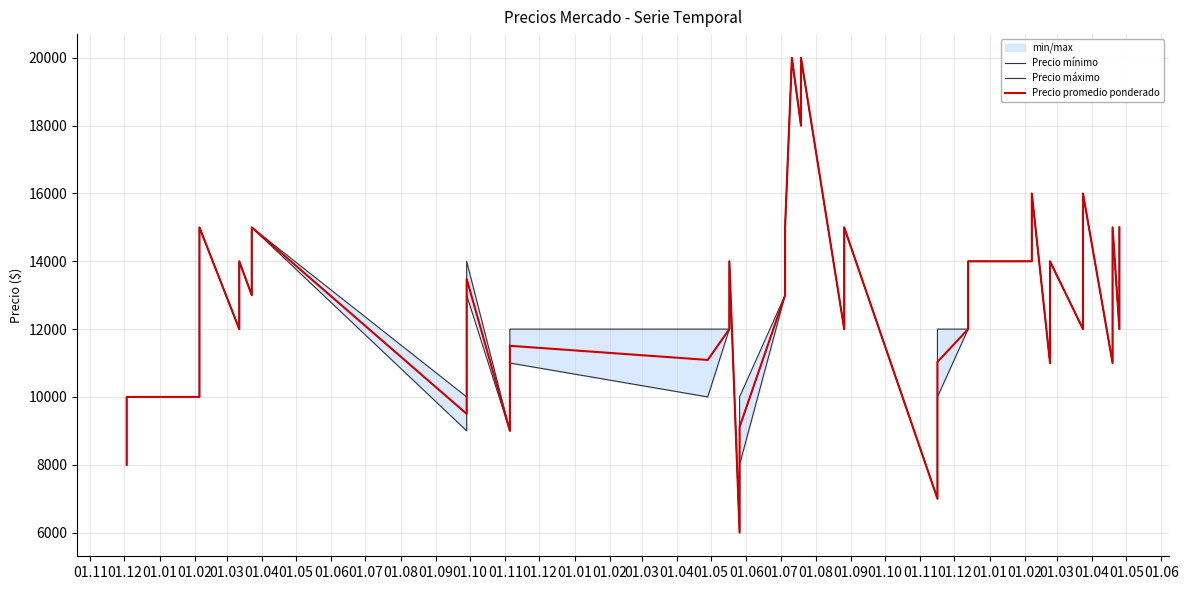

What is the lowest value of the Precio mínimo series?

6000